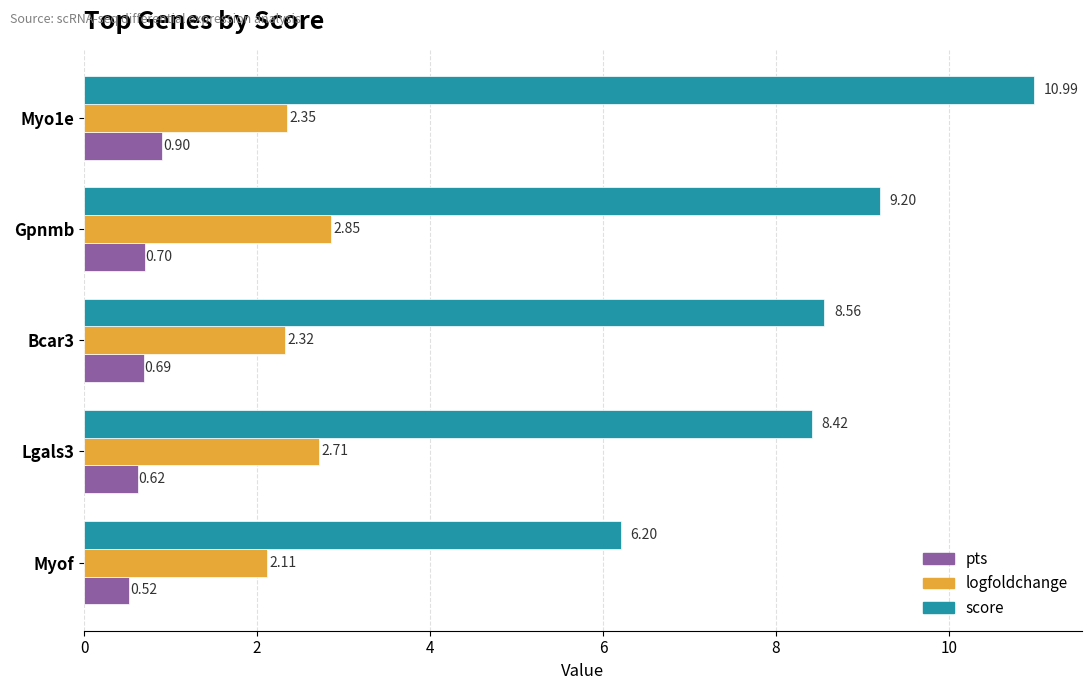

How many pts values are between 0 and 1?

5